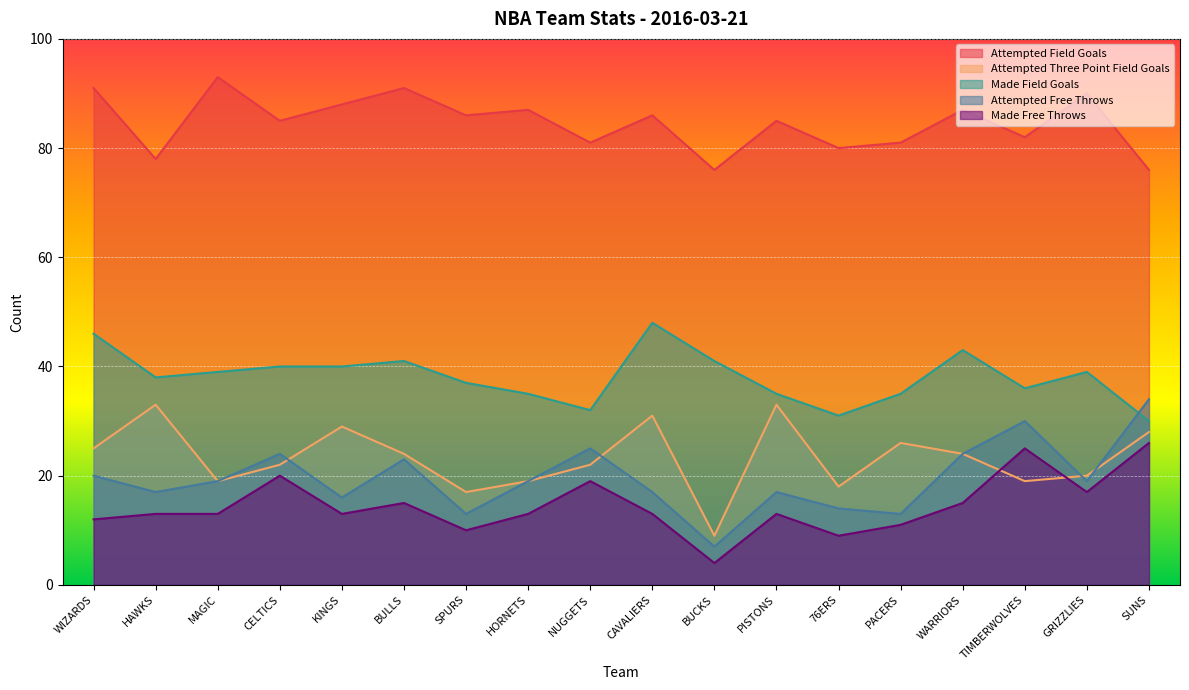

Which series ends up on top after the final intersection of attempted_free_throws and made_field_goals?

attempted_free_throws